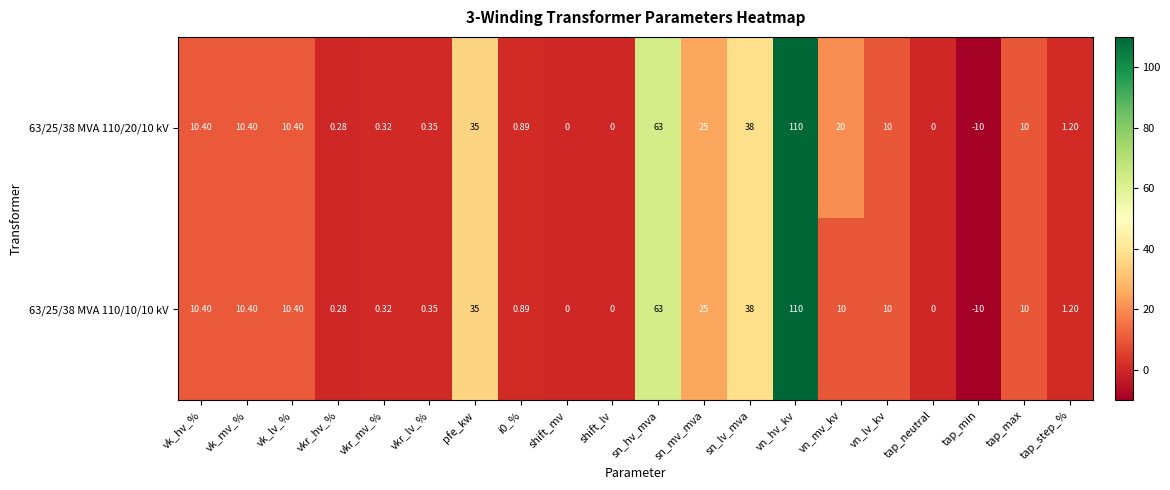

Which label corresponds to the smallest value in the chart?

tap_min